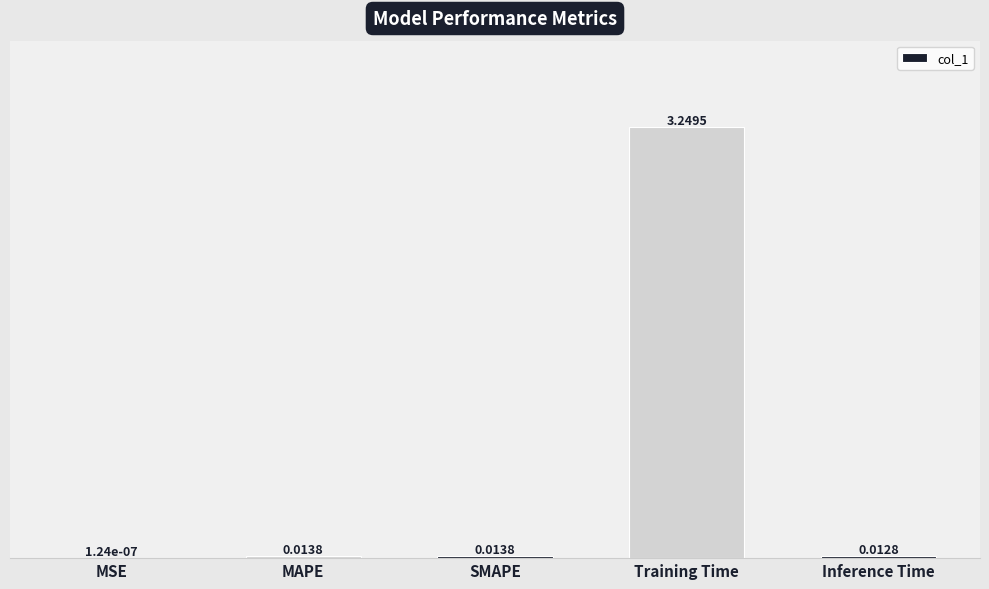

Which label corresponds to the largest value in the chart?

Training Time